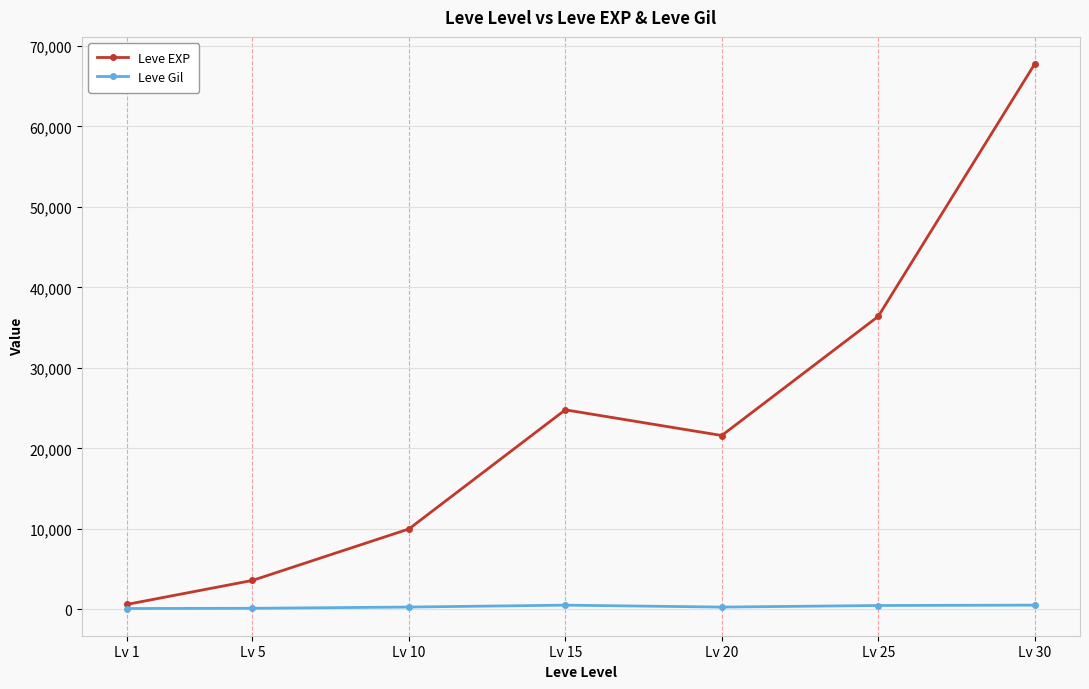

Which series has the largest total across all categories?

Leve EXP